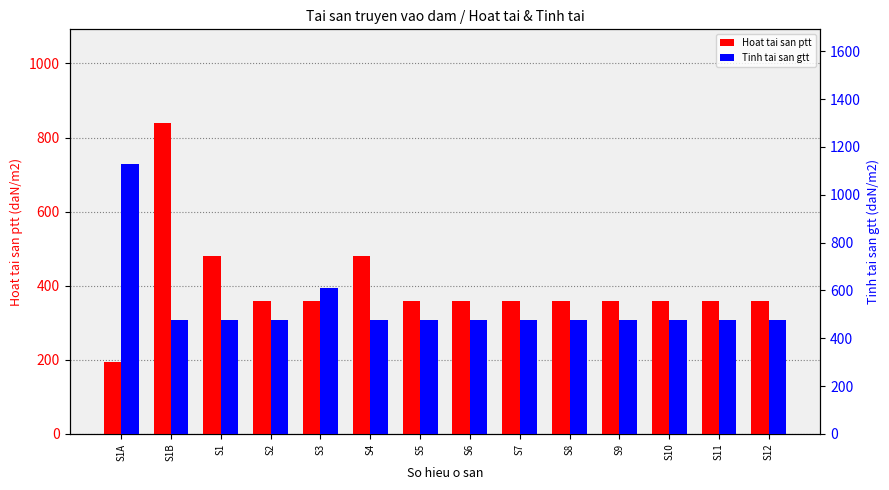

True or false: Tinh tai san gtt has a value of 1639 at S1A.

False